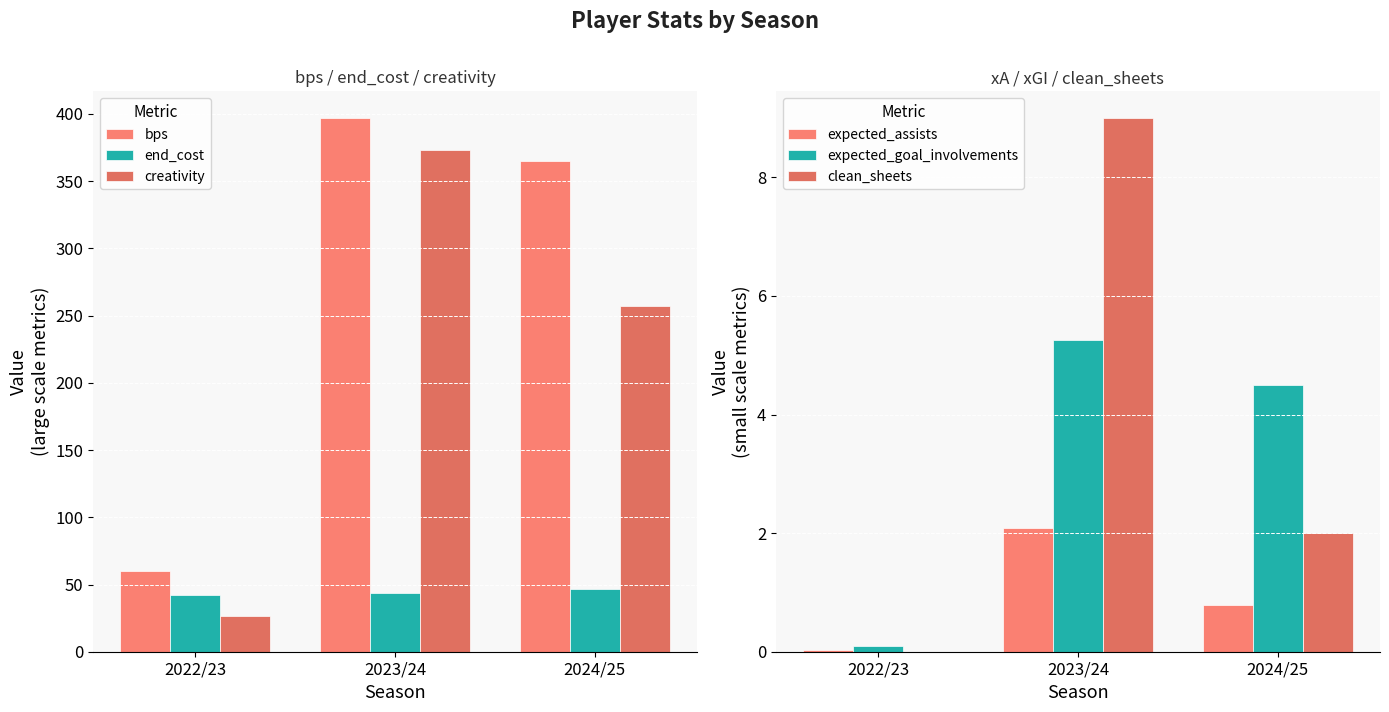

Which category has the lowest value across all series?

2022/23